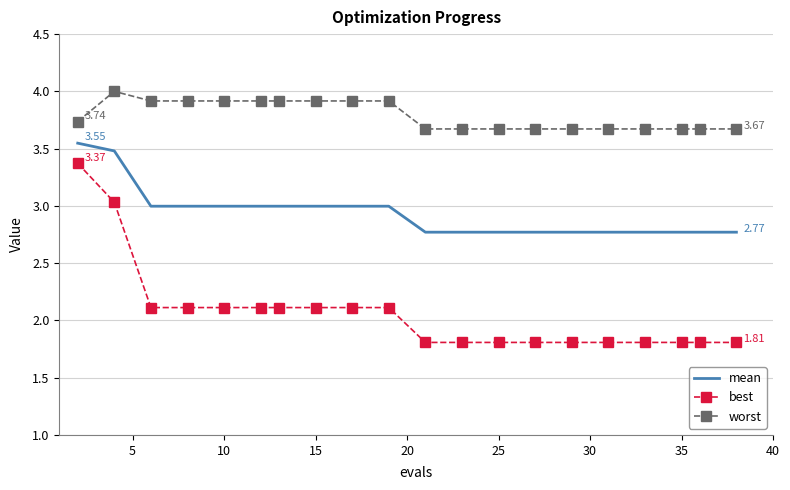

List the series in order of their overall mean, lowest first.

best, mean, worst